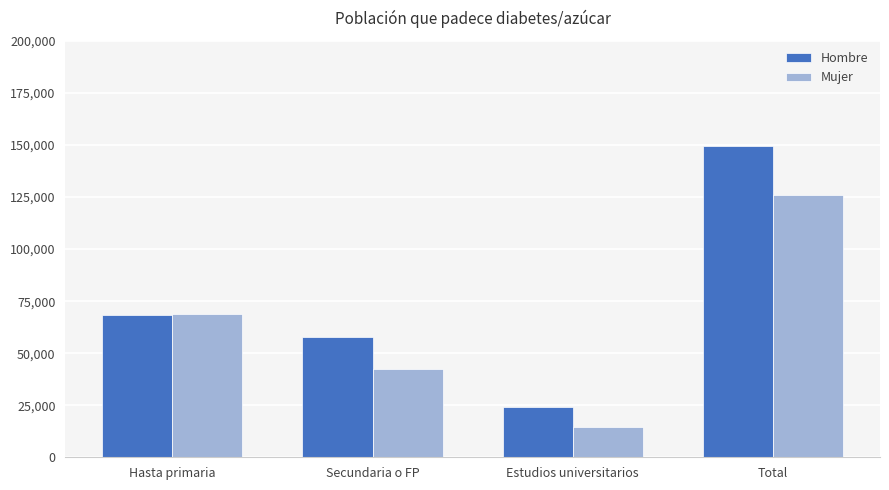

What is the sum of all Mujer values?

251904